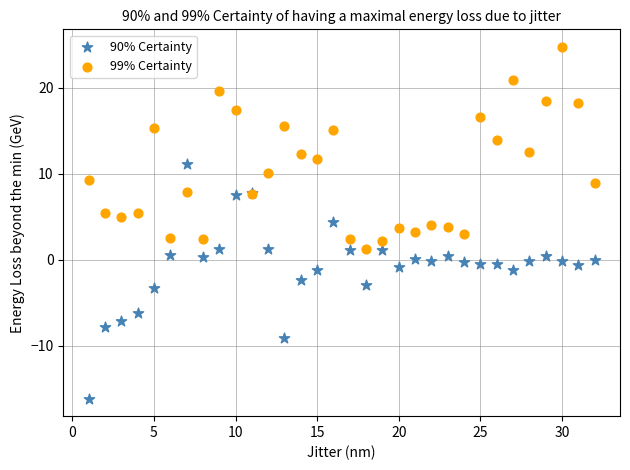

Which series contains the lowest Y value?

90% Certainty